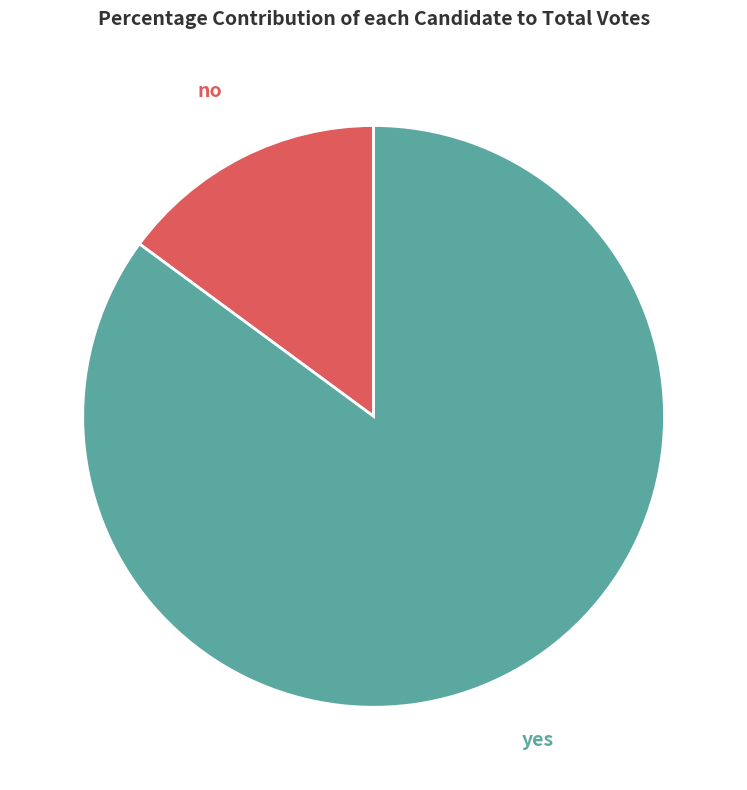

True or false: yes accounts for 85% of the total.

True